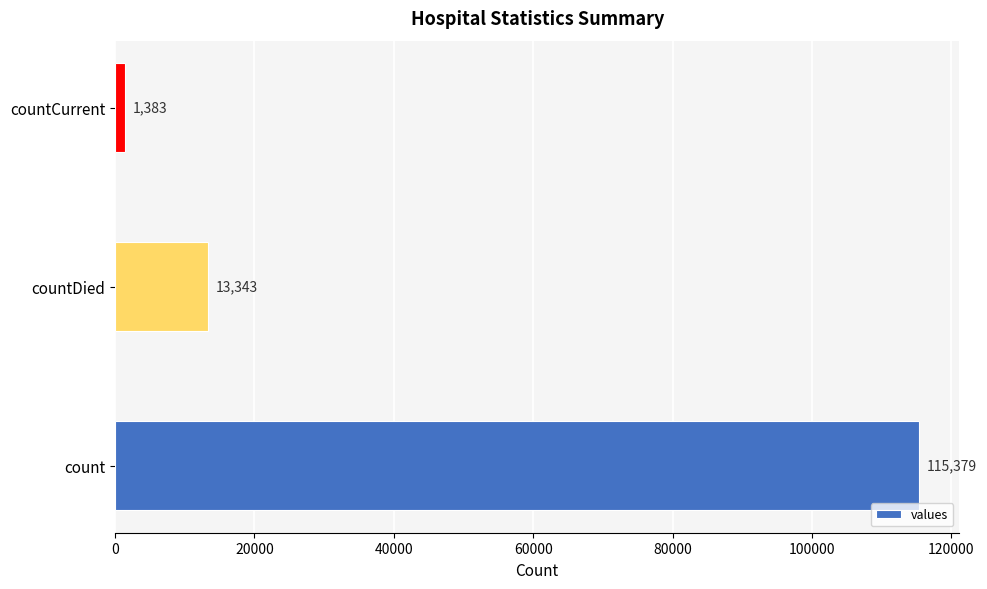

The value at count is 115379. True or false?

True